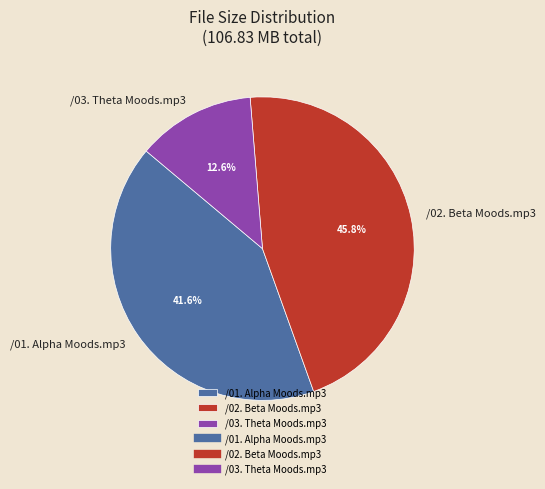

Approximately how many times larger is the value at /01. Alpha Moods.mp3 compared to /03. Theta Moods.mp3?

3.3